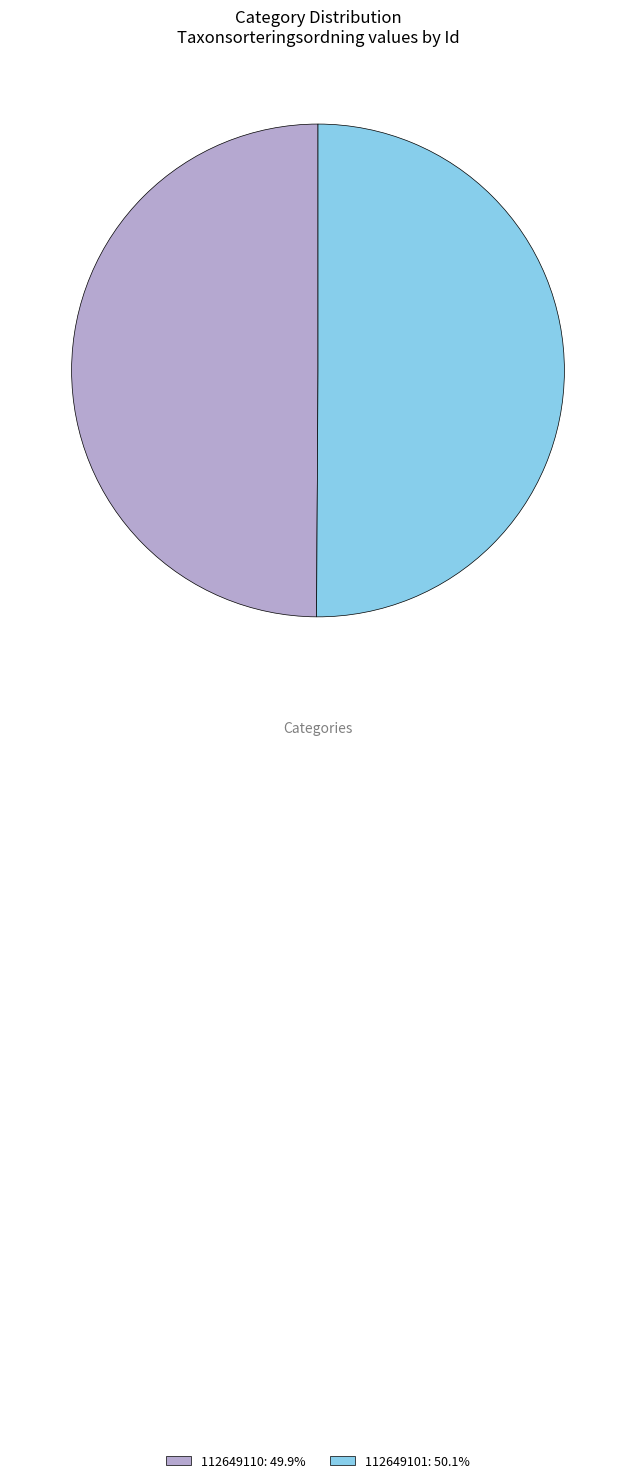

Is the sum of 112649110: 49.9% and 112649101: 50.1% greater than half?

Yes